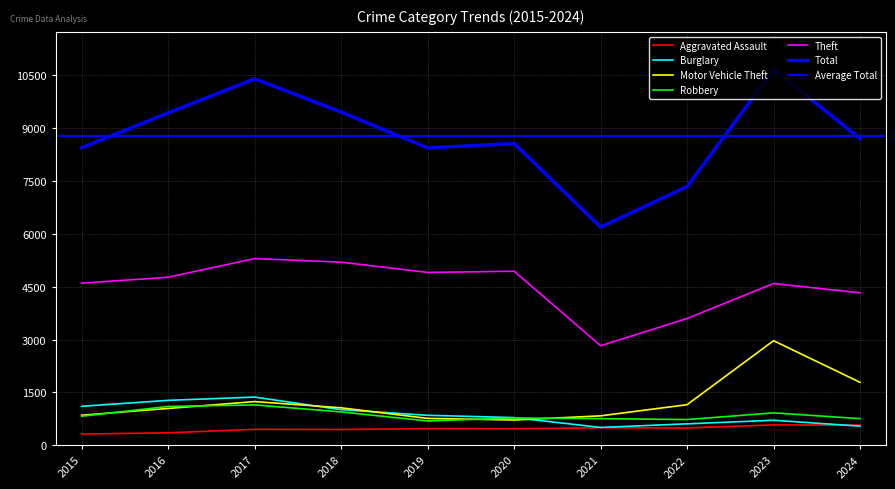

What is the minimum value for Motor Vehicle Theft?

718